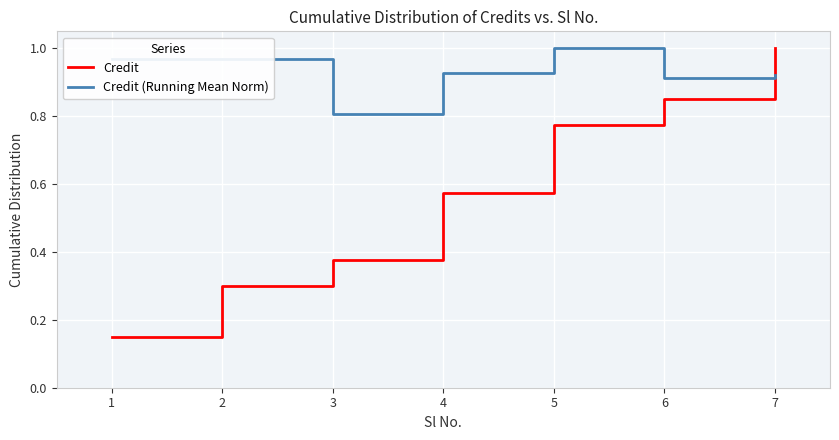

Which category has the highest value in the Credit series?

7